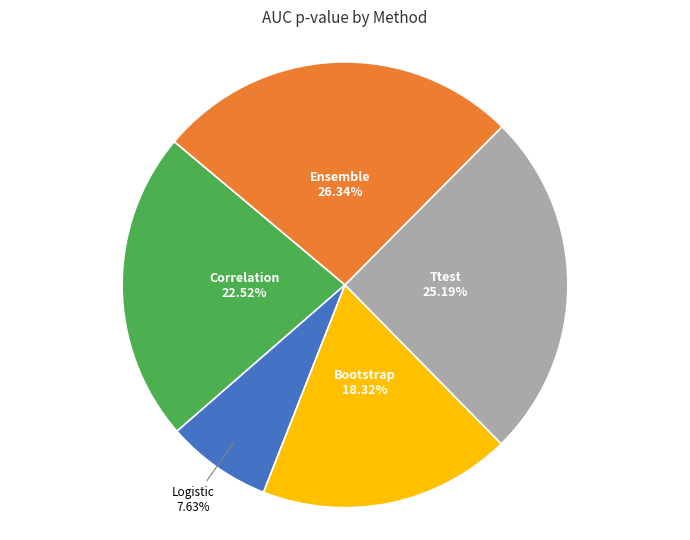

Count the number of slices in the pie.

5